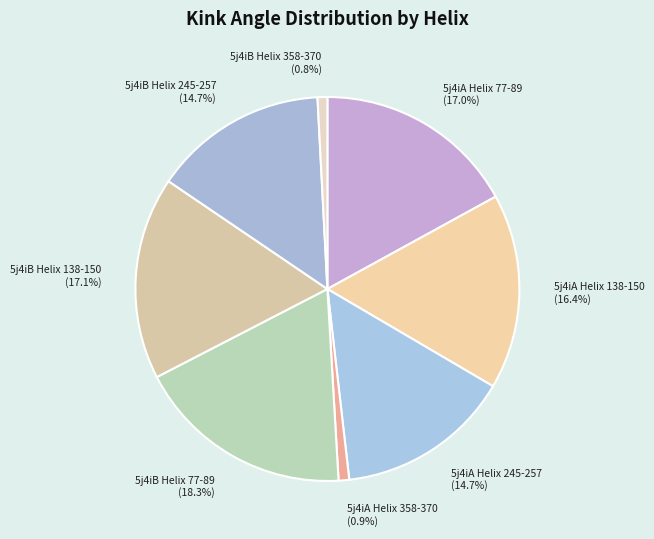

True or false: 5j4iA Helix 77-89 accounts for 17% of the total.

True